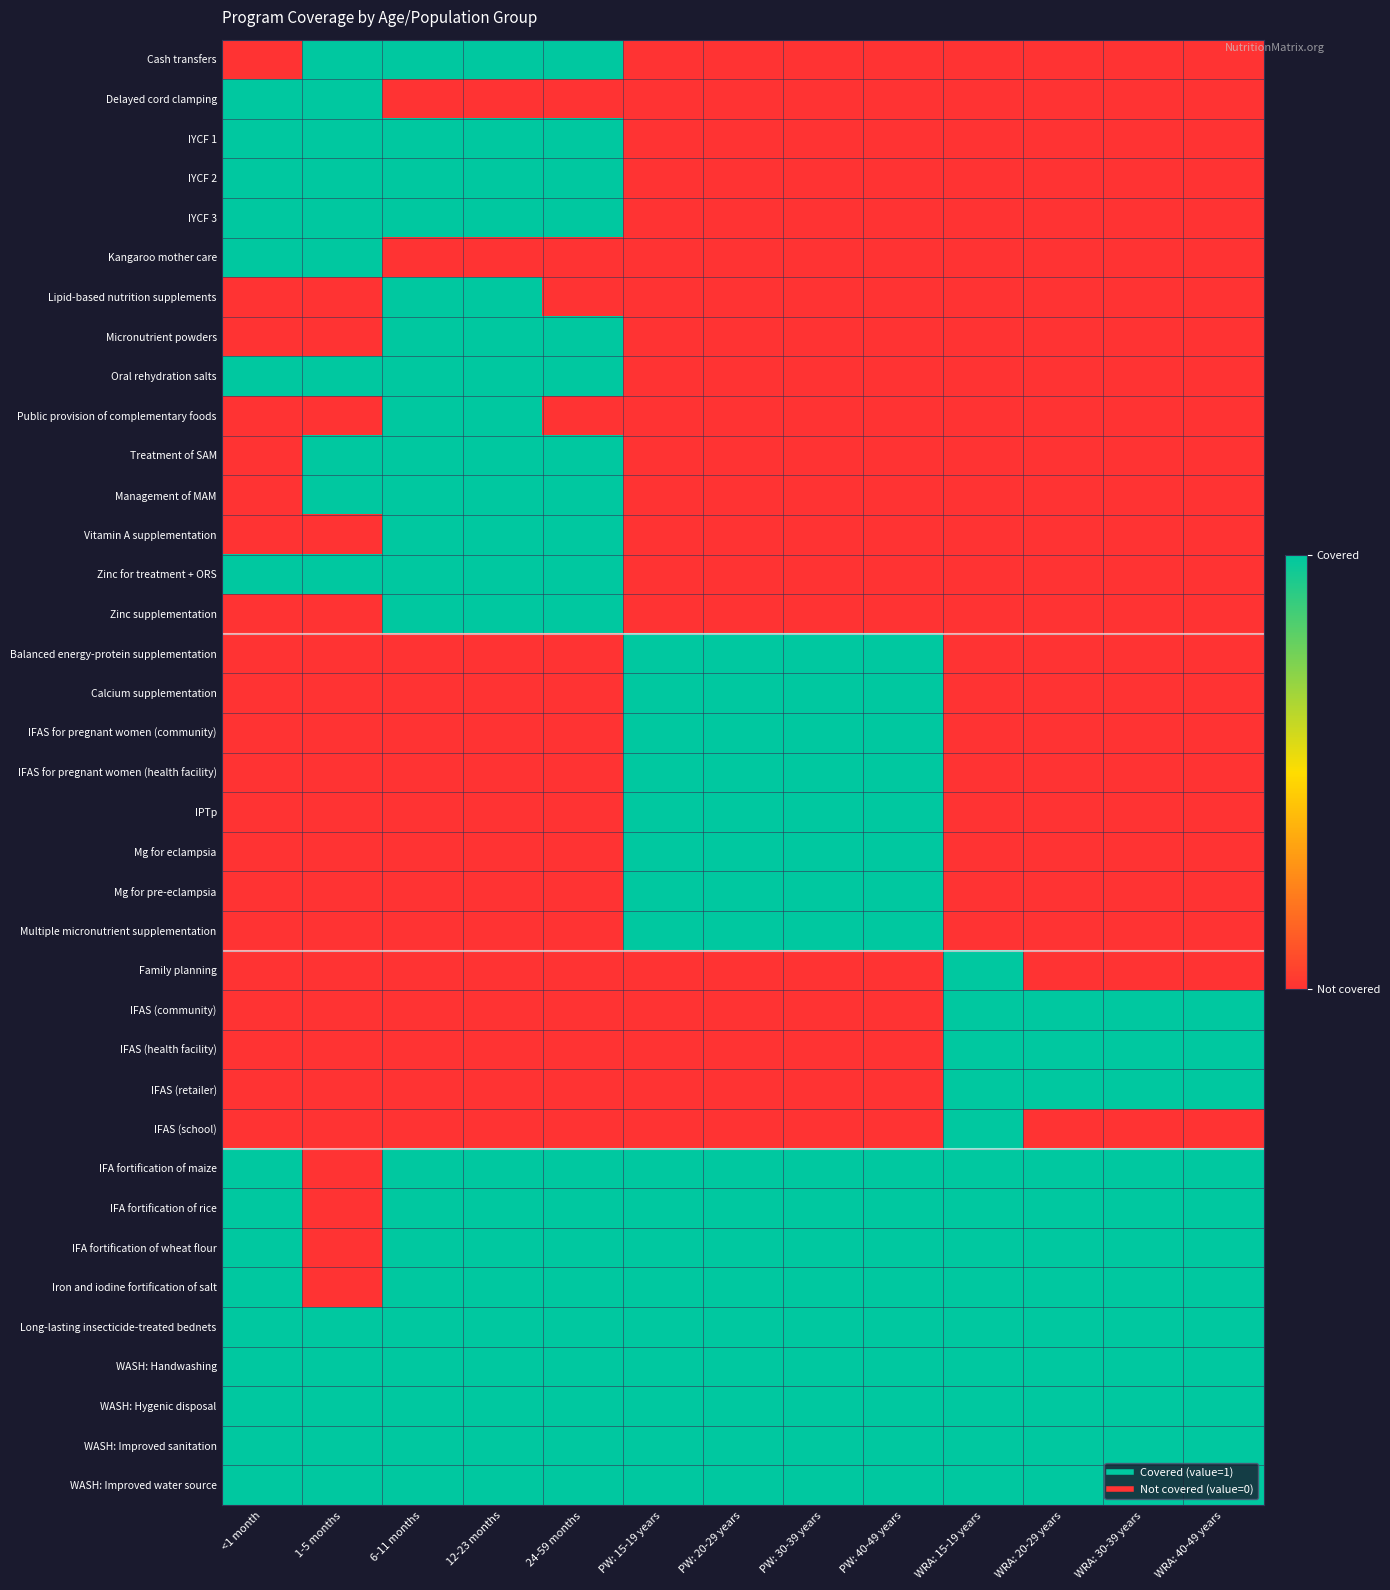

Reading right to left, list all the values displayed in this chart.

Cash transfers: WRA: 40-49 years=0	WRA: 30-39 years=0	WRA: 20-29 years=0	WRA: 15-19 years=0	PW: 40-49 years=0	PW: 30-39 years=0	PW: 20-29 years=0	PW: 15-19 years=0	24-59 months=1	12-23 months=1	6-11 months=1	1-5 months=1	<1 month=0
Delayed cord clamping: WRA: 40-49 years=0	WRA: 30-39 years=0	WRA: 20-29 years=0	WRA: 15-19 years=0	PW: 40-49 years=0	PW: 30-39 years=0	PW: 20-29 years=0	PW: 15-19 years=0	24-59 months=0	12-23 months=0	6-11 months=0	1-5 months=1	<1 month=1
IYCF 1: WRA: 40-49 years=0	WRA: 30-39 years=0	WRA: 20-29 years=0	WRA: 15-19 years=0	PW: 40-49 years=0	PW: 30-39 years=0	PW: 20-29 years=0	PW: 15-19 years=0	24-59 months=1	12-23 months=1	6-11 months=1	1-5 months=1	<1 month=1
IYCF 2: WRA: 40-49 years=0	WRA: 30-39 years=0	WRA: 20-29 years=0	WRA: 15-19 years=0	PW: 40-49 years=0	PW: 30-39 years=0	PW: 20-29 years=0	PW: 15-19 years=0	24-59 months=1	12-23 months=1	6-11 months=1	1-5 months=1	<1 month=1
IYCF 3: WRA: 40-49 years=0	WRA: 30-39 years=0	WRA: 20-29 years=0	WRA: 15-19 years=0	PW: 40-49 years=0	PW: 30-39 years=0	PW: 20-29 years=0	PW: 15-19 years=0	24-59 months=1	12-23 months=1	6-11 months=1	1-5 months=1	<1 month=1
Kangaroo mother care: WRA: 40-49 years=0	WRA: 30-39 years=0	WRA: 20-29 years=0	WRA: 15-19 years=0	PW: 40-49 years=0	PW: 30-39 years=0	PW: 20-29 years=0	PW: 15-19 years=0	24-59 months=0	12-23 months=0	6-11 months=0	1-5 months=1	<1 month=1
Lipid-based nutrition supplements: WRA: 40-49 years=0	WRA: 30-39 years=0	WRA: 20-29 years=0	WRA: 15-19 years=0	PW: 40-49 years=0	PW: 30-39 years=0	PW: 20-29 years=0	PW: 15-19 years=0	24-59 months=0	12-23 months=1	6-11 months=1	1-5 months=0	<1 month=0
Micronutrient powders: WRA: 40-49 years=0	WRA: 30-39 years=0	WRA: 20-29 years=0	WRA: 15-19 years=0	PW: 40-49 years=0	PW: 30-39 years=0	PW: 20-29 years=0	PW: 15-19 years=0	24-59 months=1	12-23 months=1	6-11 months=1	1-5 months=0	<1 month=0
Oral rehydration salts: WRA: 40-49 years=0	WRA: 30-39 years=0	WRA: 20-29 years=0	WRA: 15-19 years=0	PW: 40-49 years=0	PW: 30-39 years=0	PW: 20-29 years=0	PW: 15-19 years=0	24-59 months=1	12-23 months=1	6-11 months=1	1-5 months=1	<1 month=1
Public provision of complementary foods: WRA: 40-49 years=0	WRA: 30-39 years=0	WRA: 20-29 years=0	WRA: 15-19 years=0	PW: 40-49 years=0	PW: 30-39 years=0	PW: 20-29 years=0	PW: 15-19 years=0	24-59 months=0	12-23 months=1	6-11 months=1	1-5 months=0	<1 month=0
Treatment of SAM: WRA: 40-49 years=0	WRA: 30-39 years=0	WRA: 20-29 years=0	WRA: 15-19 years=0	PW: 40-49 years=0	PW: 30-39 years=0	PW: 20-29 years=0	PW: 15-19 years=0	24-59 months=1	12-23 months=1	6-11 months=1	1-5 months=1	<1 month=0
Management of MAM: WRA: 40-49 years=0	WRA: 30-39 years=0	WRA: 20-29 years=0	WRA: 15-19 years=0	PW: 40-49 years=0	PW: 30-39 years=0	PW: 20-29 years=0	PW: 15-19 years=0	24-59 months=1	12-23 months=1	6-11 months=1	1-5 months=1	<1 month=0
Vitamin A supplementation: WRA: 40-49 years=0	WRA: 30-39 years=0	WRA: 20-29 years=0	WRA: 15-19 years=0	PW: 40-49 years=0	PW: 30-39 years=0	PW: 20-29 years=0	PW: 15-19 years=0	24-59 months=1	12-23 months=1	6-11 months=1	1-5 months=0	<1 month=0
Zinc for treatment + ORS: WRA: 40-49 years=0	WRA: 30-39 years=0	WRA: 20-29 years=0	WRA: 15-19 years=0	PW: 40-49 years=0	PW: 30-39 years=0	PW: 20-29 years=0	PW: 15-19 years=0	24-59 months=1	12-23 months=1	6-11 months=1	1-5 months=1	<1 month=1
Zinc supplementation: WRA: 40-49 years=0	WRA: 30-39 years=0	WRA: 20-29 years=0	WRA: 15-19 years=0	PW: 40-49 years=0	PW: 30-39 years=0	PW: 20-29 years=0	PW: 15-19 years=0	24-59 months=1	12-23 months=1	6-11 months=1	1-5 months=0	<1 month=0
Balanced energy-protein supplementation: WRA: 40-49 years=0	WRA: 30-39 years=0	WRA: 20-29 years=0	WRA: 15-19 years=0	PW: 40-49 years=1	PW: 30-39 years=1	PW: 20-29 years=1	PW: 15-19 years=1	24-59 months=0	12-23 months=0	6-11 months=0	1-5 months=0	<1 month=0
Calcium supplementation: WRA: 40-49 years=0	WRA: 30-39 years=0	WRA: 20-29 years=0	WRA: 15-19 years=0	PW: 40-49 years=1	PW: 30-39 years=1	PW: 20-29 years=1	PW: 15-19 years=1	24-59 months=0	12-23 months=0	6-11 months=0	1-5 months=0	<1 month=0
IFAS for pregnant women (community): WRA: 40-49 years=0	WRA: 30-39 years=0	WRA: 20-29 years=0	WRA: 15-19 years=0	PW: 40-49 years=1	PW: 30-39 years=1	PW: 20-29 years=1	PW: 15-19 years=1	24-59 months=0	12-23 months=0	6-11 months=0	1-5 months=0	<1 month=0
IFAS for pregnant women (health facility): WRA: 40-49 years=0	WRA: 30-39 years=0	WRA: 20-29 years=0	WRA: 15-19 years=0	PW: 40-49 years=1	PW: 30-39 years=1	PW: 20-29 years=1	PW: 15-19 years=1	24-59 months=0	12-23 months=0	6-11 months=0	1-5 months=0	<1 month=0
IPTp: WRA: 40-49 years=0	WRA: 30-39 years=0	WRA: 20-29 years=0	WRA: 15-19 years=0	PW: 40-49 years=1	PW: 30-39 years=1	PW: 20-29 years=1	PW: 15-19 years=1	24-59 months=0	12-23 months=0	6-11 months=0	1-5 months=0	<1 month=0
Mg for eclampsia: WRA: 40-49 years=0	WRA: 30-39 years=0	WRA: 20-29 years=0	WRA: 15-19 years=0	PW: 40-49 years=1	PW: 30-39 years=1	PW: 20-29 years=1	PW: 15-19 years=1	24-59 months=0	12-23 months=0	6-11 months=0	1-5 months=0	<1 month=0
Mg for pre-eclampsia: WRA: 40-49 years=0	WRA: 30-39 years=0	WRA: 20-29 years=0	WRA: 15-19 years=0	PW: 40-49 years=1	PW: 30-39 years=1	PW: 20-29 years=1	PW: 15-19 years=1	24-59 months=0	12-23 months=0	6-11 months=0	1-5 months=0	<1 month=0
Multiple micronutrient supplementation: WRA: 40-49 years=0	WRA: 30-39 years=0	WRA: 20-29 years=0	WRA: 15-19 years=0	PW: 40-49 years=1	PW: 30-39 years=1	PW: 20-29 years=1	PW: 15-19 years=1	24-59 months=0	12-23 months=0	6-11 months=0	1-5 months=0	<1 month=0
Family planning: WRA: 40-49 years=0	WRA: 30-39 years=0	WRA: 20-29 years=0	WRA: 15-19 years=1	PW: 40-49 years=0	PW: 30-39 years=0	PW: 20-29 years=0	PW: 15-19 years=0	24-59 months=0	12-23 months=0	6-11 months=0	1-5 months=0	<1 month=0
IFAS (community): WRA: 40-49 years=1	WRA: 30-39 years=1	WRA: 20-29 years=1	WRA: 15-19 years=1	PW: 40-49 years=0	PW: 30-39 years=0	PW: 20-29 years=0	PW: 15-19 years=0	24-59 months=0	12-23 months=0	6-11 months=0	1-5 months=0	<1 month=0
IFAS (health facility): WRA: 40-49 years=1	WRA: 30-39 years=1	WRA: 20-29 years=1	WRA: 15-19 years=1	PW: 40-49 years=0	PW: 30-39 years=0	PW: 20-29 years=0	PW: 15-19 years=0	24-59 months=0	12-23 months=0	6-11 months=0	1-5 months=0	<1 month=0
IFAS (retailer): WRA: 40-49 years=1	WRA: 30-39 years=1	WRA: 20-29 years=1	WRA: 15-19 years=1	PW: 40-49 years=0	PW: 30-39 years=0	PW: 20-29 years=0	PW: 15-19 years=0	24-59 months=0	12-23 months=0	6-11 months=0	1-5 months=0	<1 month=0
IFAS (school): WRA: 40-49 years=0	WRA: 30-39 years=0	WRA: 20-29 years=0	WRA: 15-19 years=1	PW: 40-49 years=0	PW: 30-39 years=0	PW: 20-29 years=0	PW: 15-19 years=0	24-59 months=0	12-23 months=0	6-11 months=0	1-5 months=0	<1 month=0
IFA fortification of maize: WRA: 40-49 years=1	WRA: 30-39 years=1	WRA: 20-29 years=1	WRA: 15-19 years=1	PW: 40-49 years=1	PW: 30-39 years=1	PW: 20-29 years=1	PW: 15-19 years=1	24-59 months=1	12-23 months=1	6-11 months=1	1-5 months=0	<1 month=1
IFA fortification of rice: WRA: 40-49 years=1	WRA: 30-39 years=1	WRA: 20-29 years=1	WRA: 15-19 years=1	PW: 40-49 years=1	PW: 30-39 years=1	PW: 20-29 years=1	PW: 15-19 years=1	24-59 months=1	12-23 months=1	6-11 months=1	1-5 months=0	<1 month=1
IFA fortification of wheat flour: WRA: 40-49 years=1	WRA: 30-39 years=1	WRA: 20-29 years=1	WRA: 15-19 years=1	PW: 40-49 years=1	PW: 30-39 years=1	PW: 20-29 years=1	PW: 15-19 years=1	24-59 months=1	12-23 months=1	6-11 months=1	1-5 months=0	<1 month=1
Iron and iodine fortification of salt: WRA: 40-49 years=1	WRA: 30-39 years=1	WRA: 20-29 years=1	WRA: 15-19 years=1	PW: 40-49 years=1	PW: 30-39 years=1	PW: 20-29 years=1	PW: 15-19 years=1	24-59 months=1	12-23 months=1	6-11 months=1	1-5 months=0	<1 month=1
Long-lasting insecticide-treated bednets: WRA: 40-49 years=1	WRA: 30-39 years=1	WRA: 20-29 years=1	WRA: 15-19 years=1	PW: 40-49 years=1	PW: 30-39 years=1	PW: 20-29 years=1	PW: 15-19 years=1	24-59 months=1	12-23 months=1	6-11 months=1	1-5 months=1	<1 month=1
WASH: Handwashing: WRA: 40-49 years=1	WRA: 30-39 years=1	WRA: 20-29 years=1	WRA: 15-19 years=1	PW: 40-49 years=1	PW: 30-39 years=1	PW: 20-29 years=1	PW: 15-19 years=1	24-59 months=1	12-23 months=1	6-11 months=1	1-5 months=1	<1 month=1
WASH: Hygenic disposal: WRA: 40-49 years=1	WRA: 30-39 years=1	WRA: 20-29 years=1	WRA: 15-19 years=1	PW: 40-49 years=1	PW: 30-39 years=1	PW: 20-29 years=1	PW: 15-19 years=1	24-59 months=1	12-23 months=1	6-11 months=1	1-5 months=1	<1 month=1
WASH: Improved sanitation: WRA: 40-49 years=1	WRA: 30-39 years=1	WRA: 20-29 years=1	WRA: 15-19 years=1	PW: 40-49 years=1	PW: 30-39 years=1	PW: 20-29 years=1	PW: 15-19 years=1	24-59 months=1	12-23 months=1	6-11 months=1	1-5 months=1	<1 month=1
WASH: Improved water source: WRA: 40-49 years=1	WRA: 30-39 years=1	WRA: 20-29 years=1	WRA: 15-19 years=1	PW: 40-49 years=1	PW: 30-39 years=1	PW: 20-29 years=1	PW: 15-19 years=1	24-59 months=1	12-23 months=1	6-11 months=1	1-5 months=1	<1 month=1